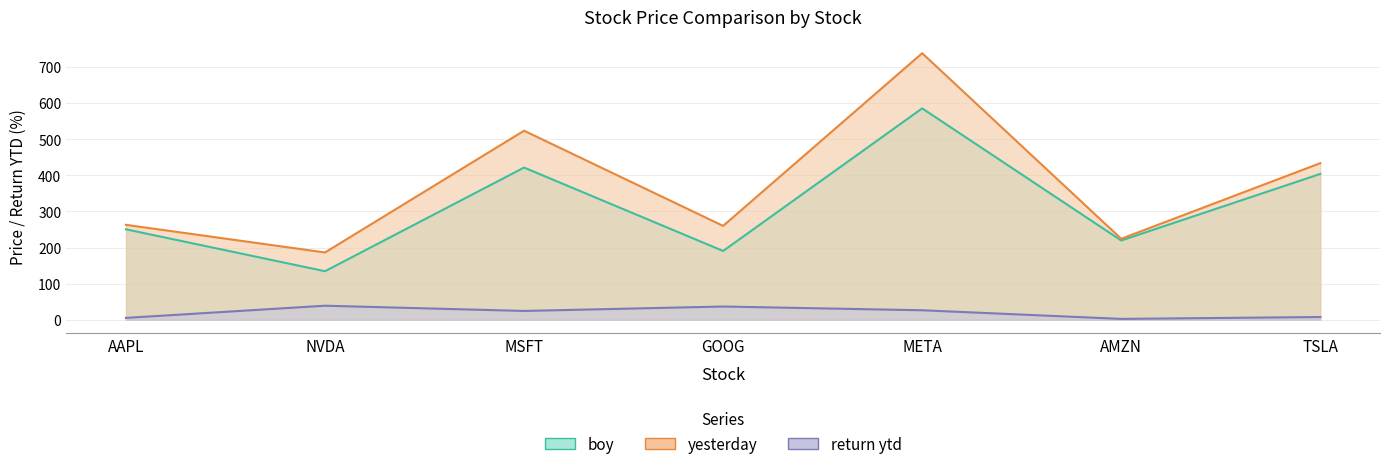

True or false: yesterday and boy intersect in this chart.

False